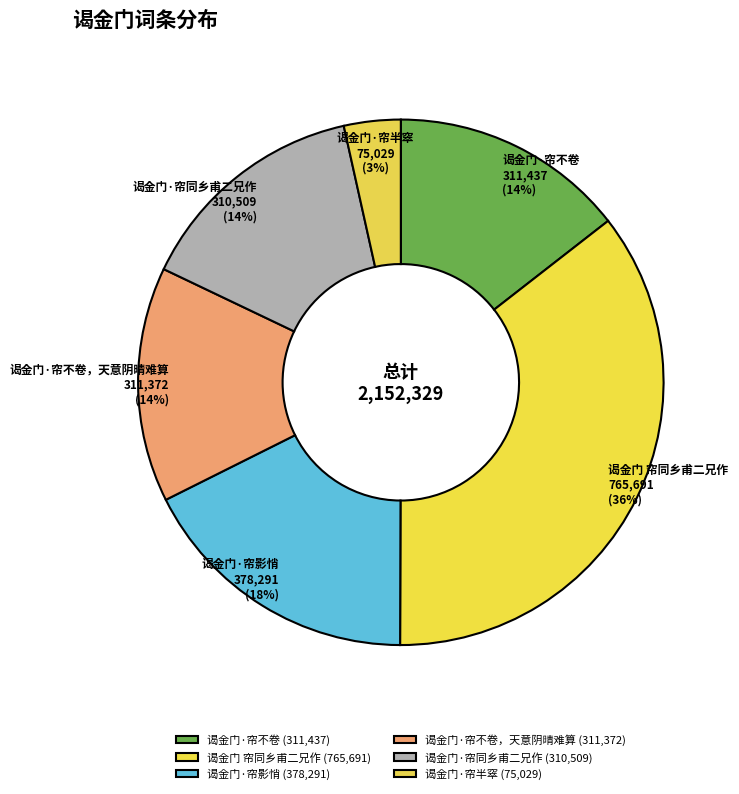

To the nearest percent, what portion does 谒金门·帘不卷 represent?

14%